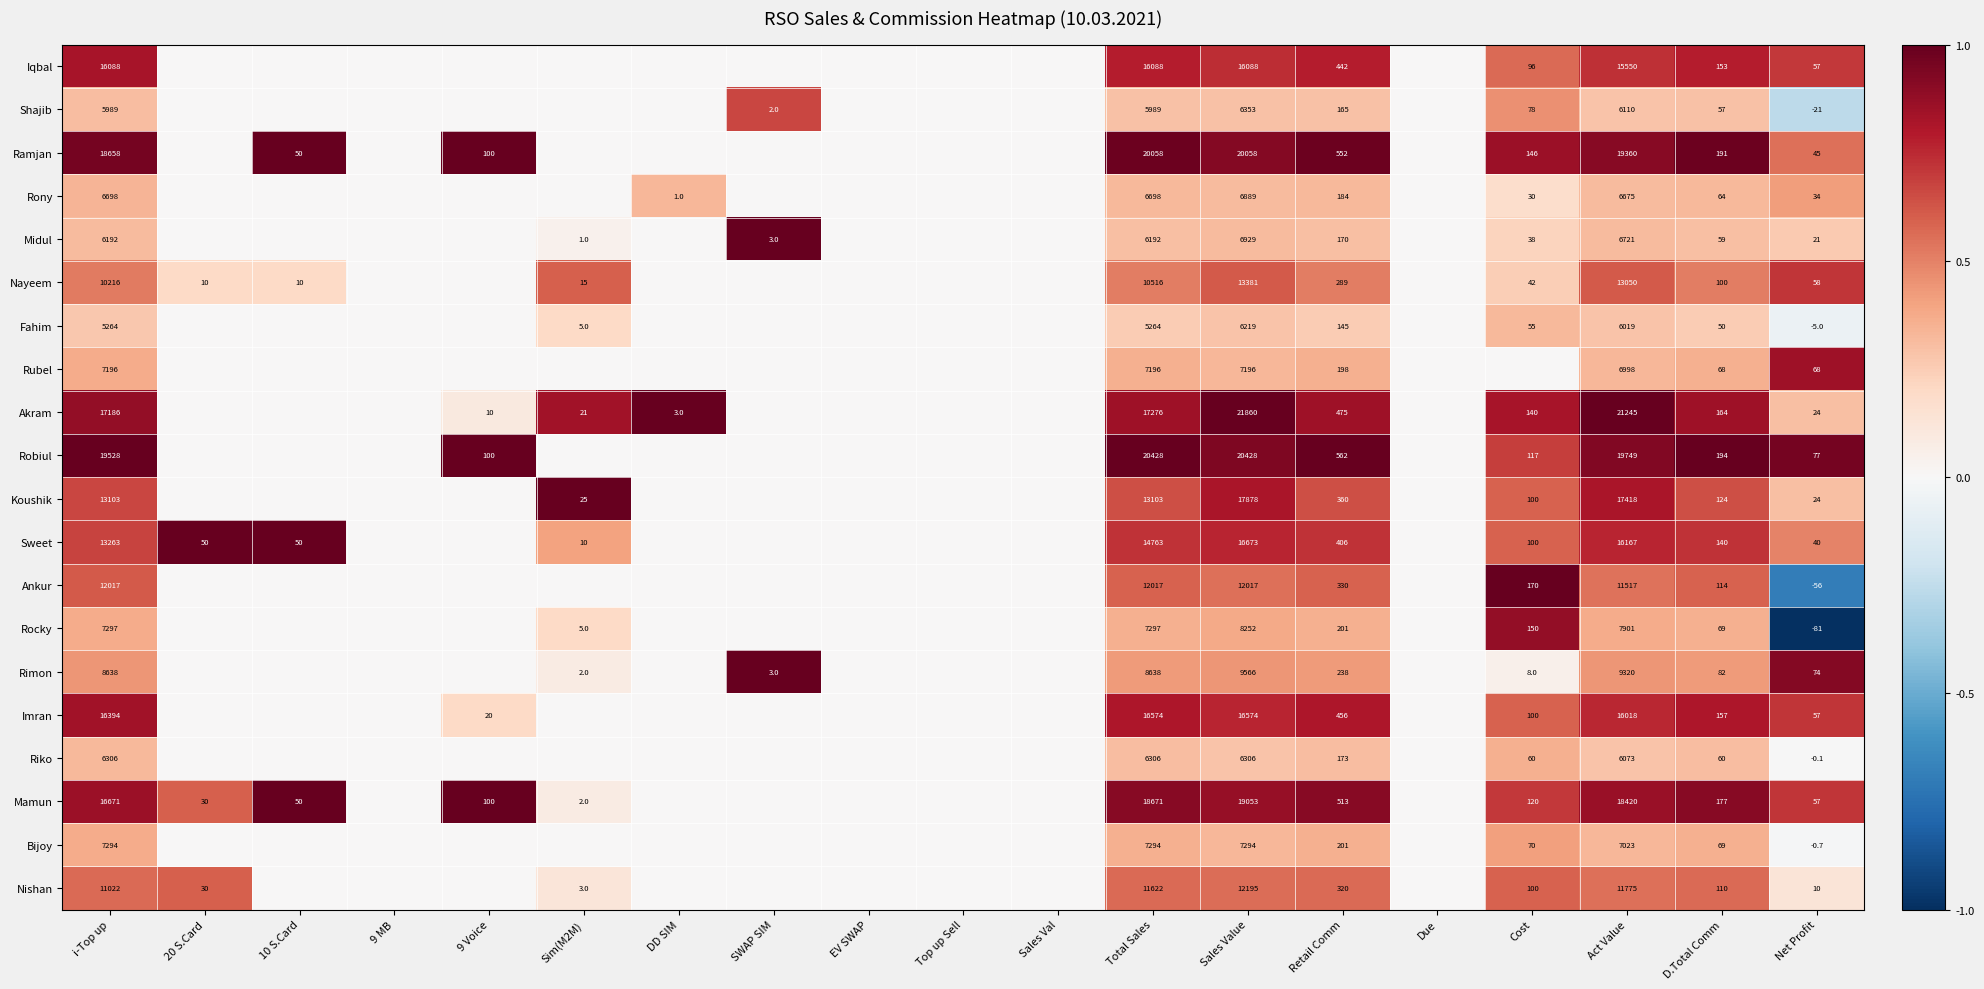

What is the sum of the Sweet values at Retail Comm and Sales Value?

17079.0